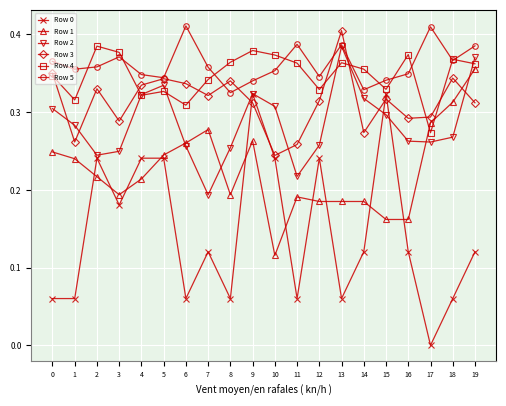

The Row 1 series shows 0.0 at 11. True or false?

False